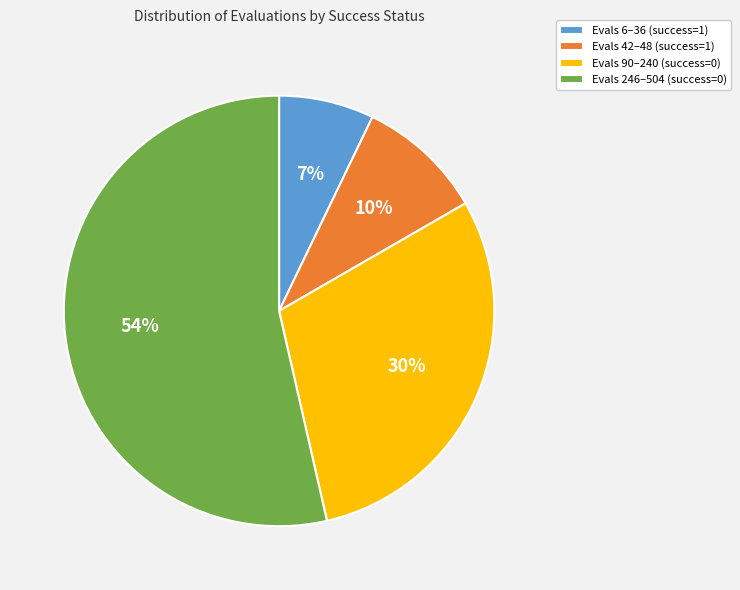

What percentage is the Evals 6–36 (success=1) slice, to the nearest percent?

7%